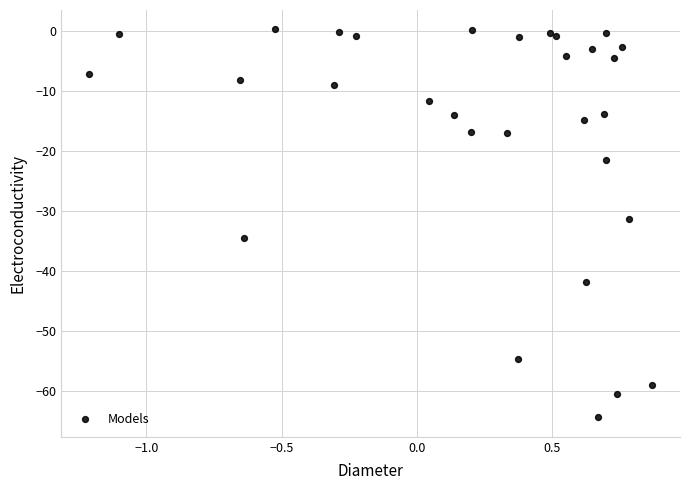

What is the range of Y values (max minus min)?

64.6